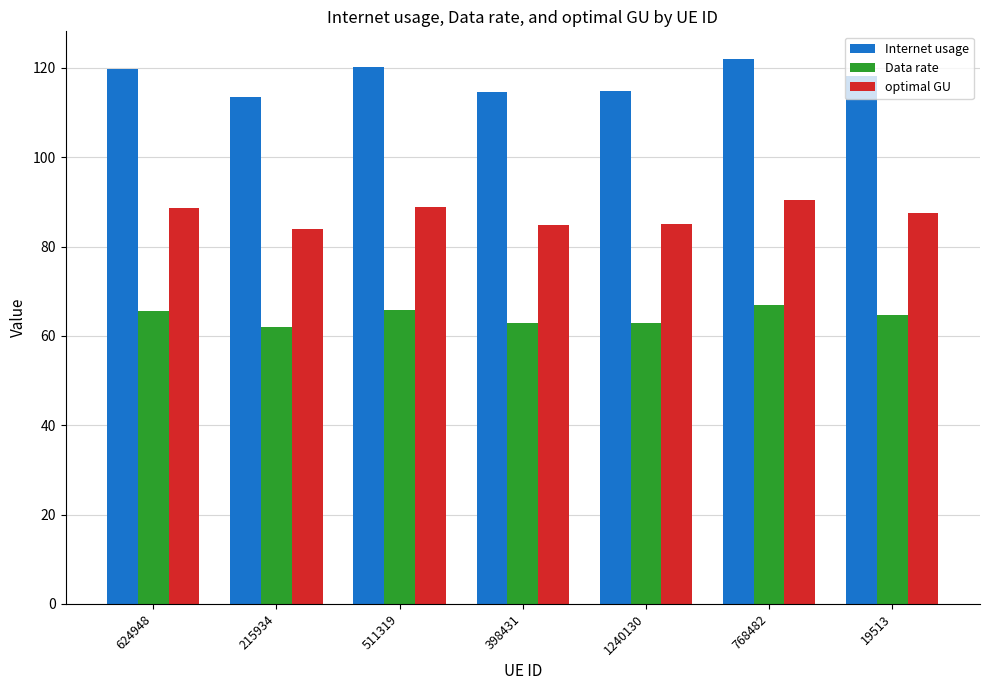

What is the lowest value of the Internet usage series?

113.4